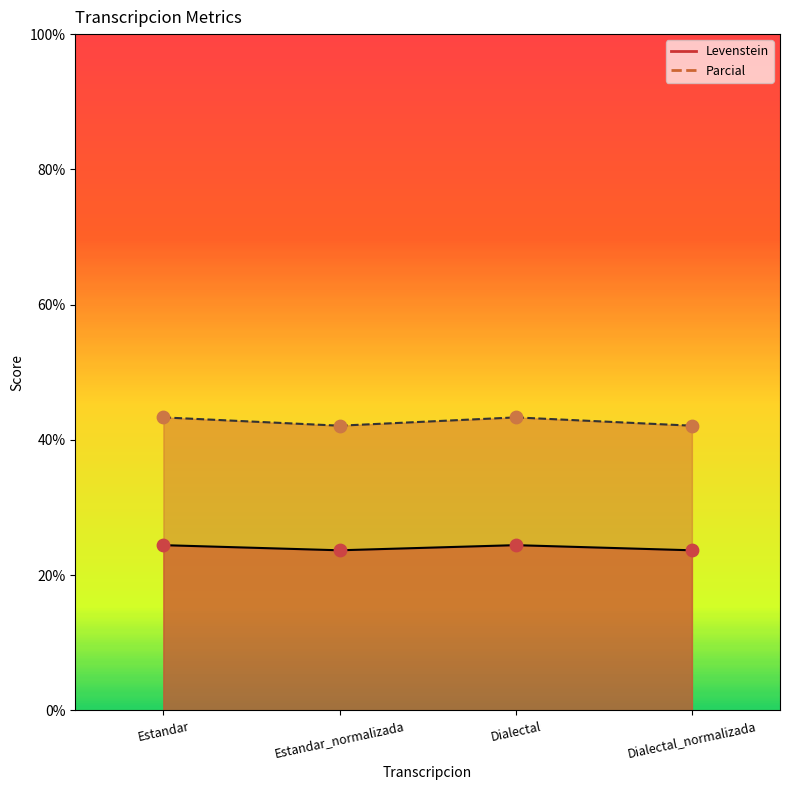

What is the total value across all series at Dialectal?

67.8